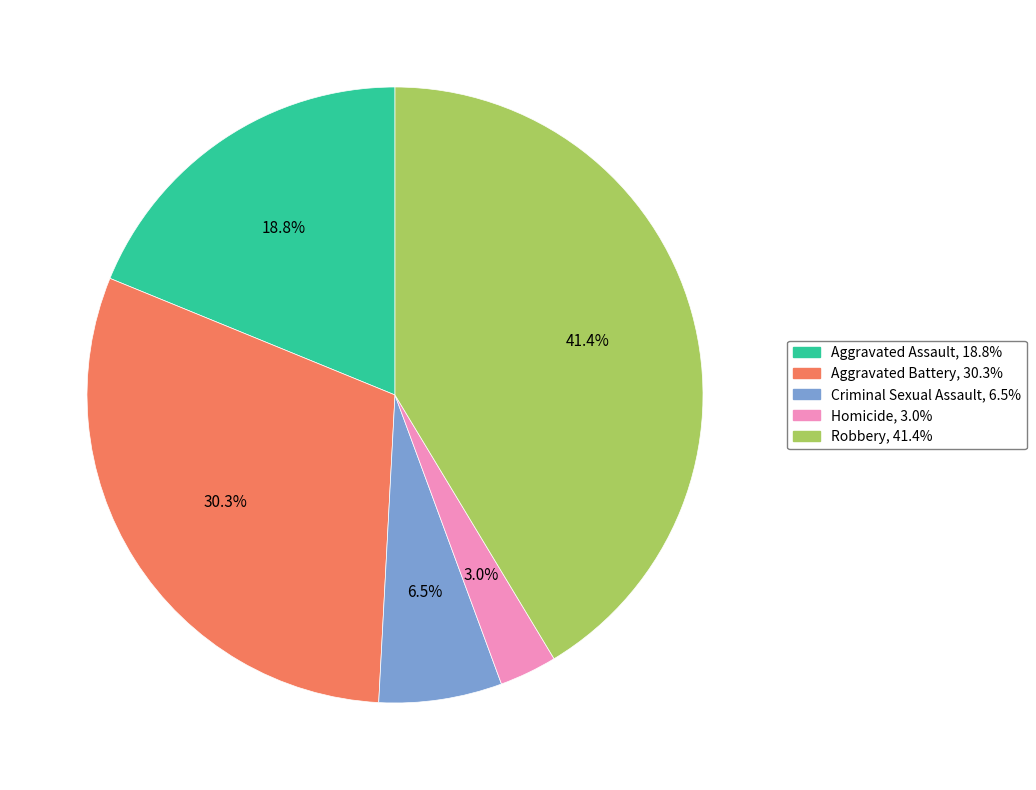

Do Aggravated Battery and Homicide together represent more than half of the pie?

No